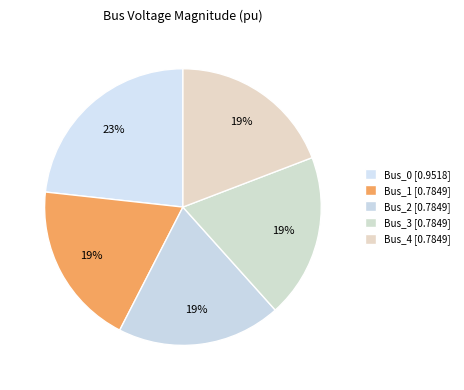

How many slices are in this pie chart?

5